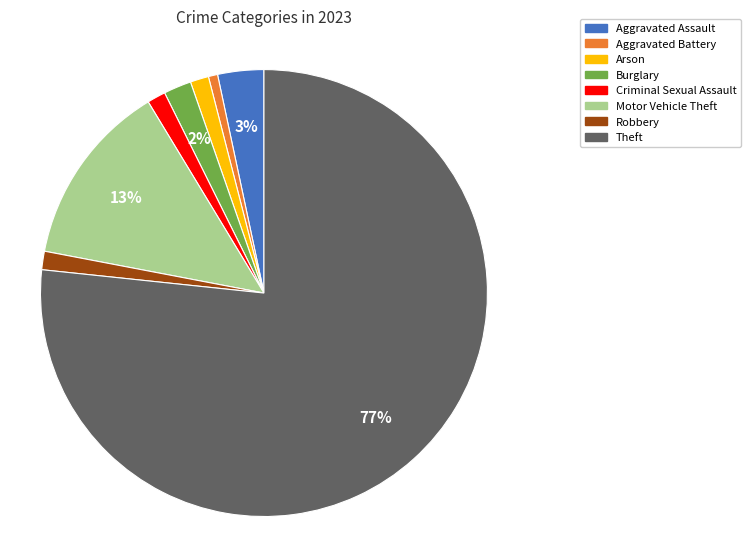

Count the number of slices in the pie.

8